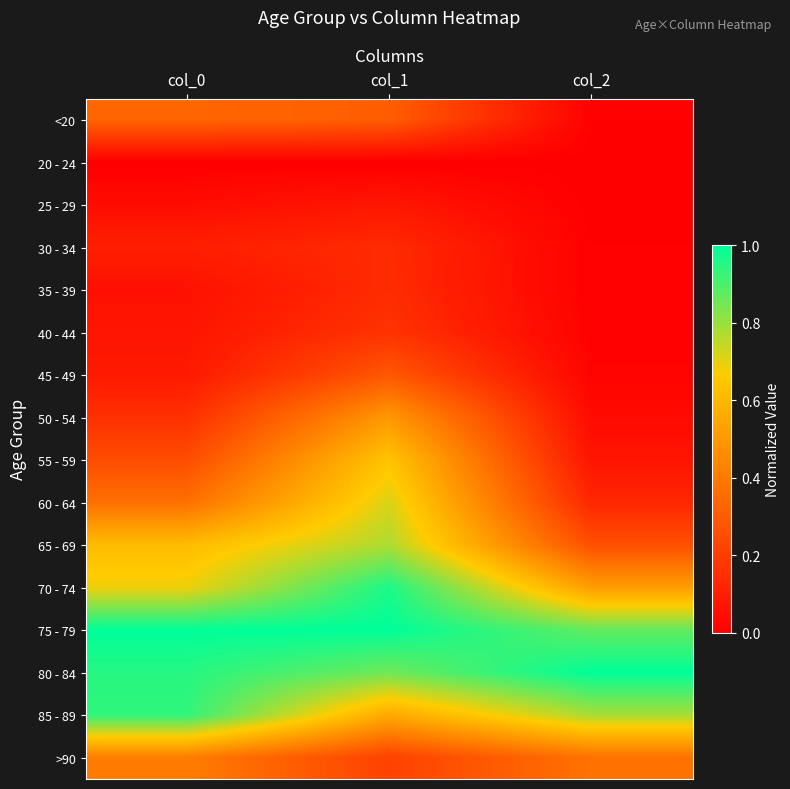

Count the number of data series in this chart.

16